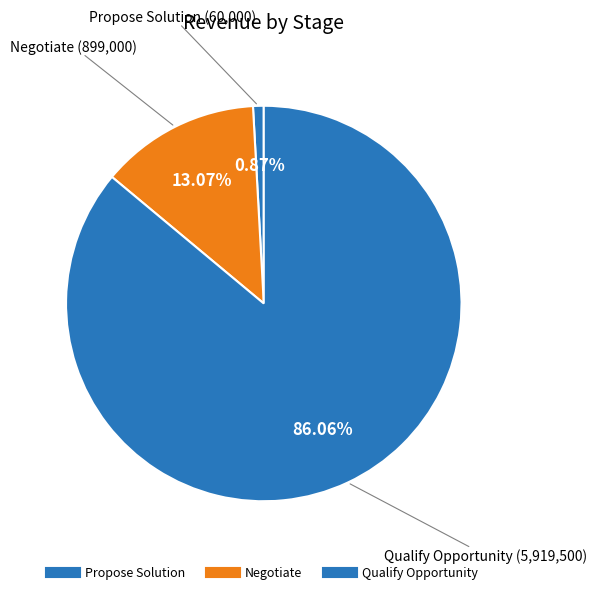

Count the number of slices in the pie.

3